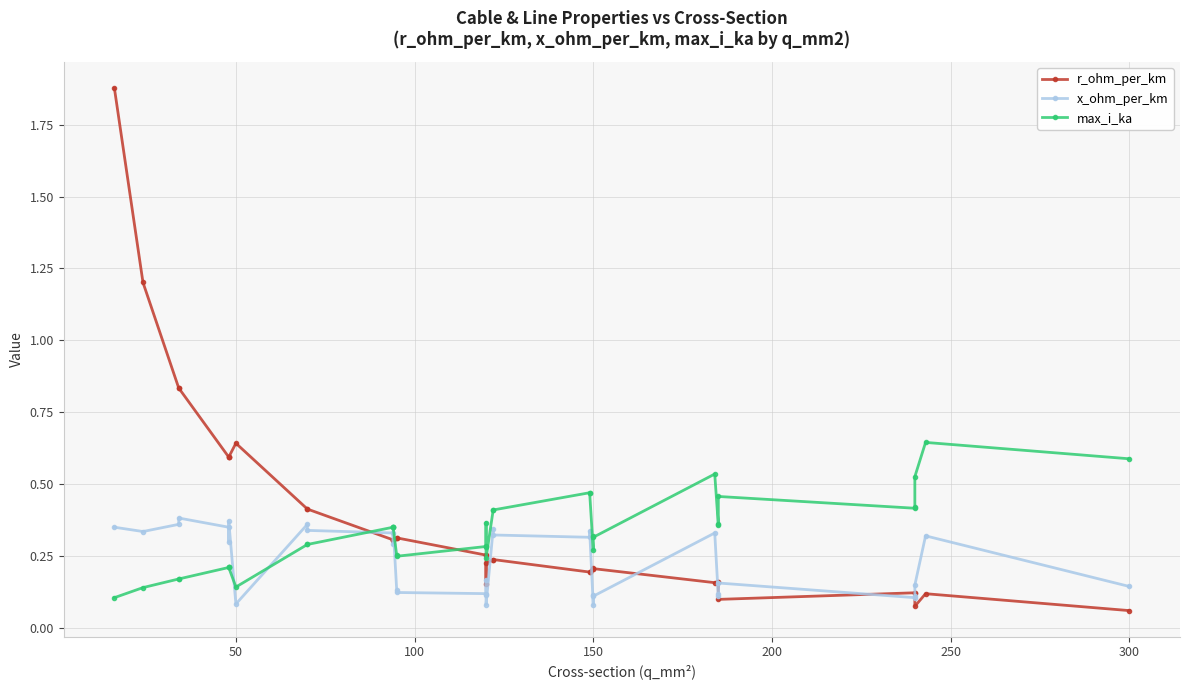

How many times do max_i_ka and r_ohm_per_km cross each other?

3